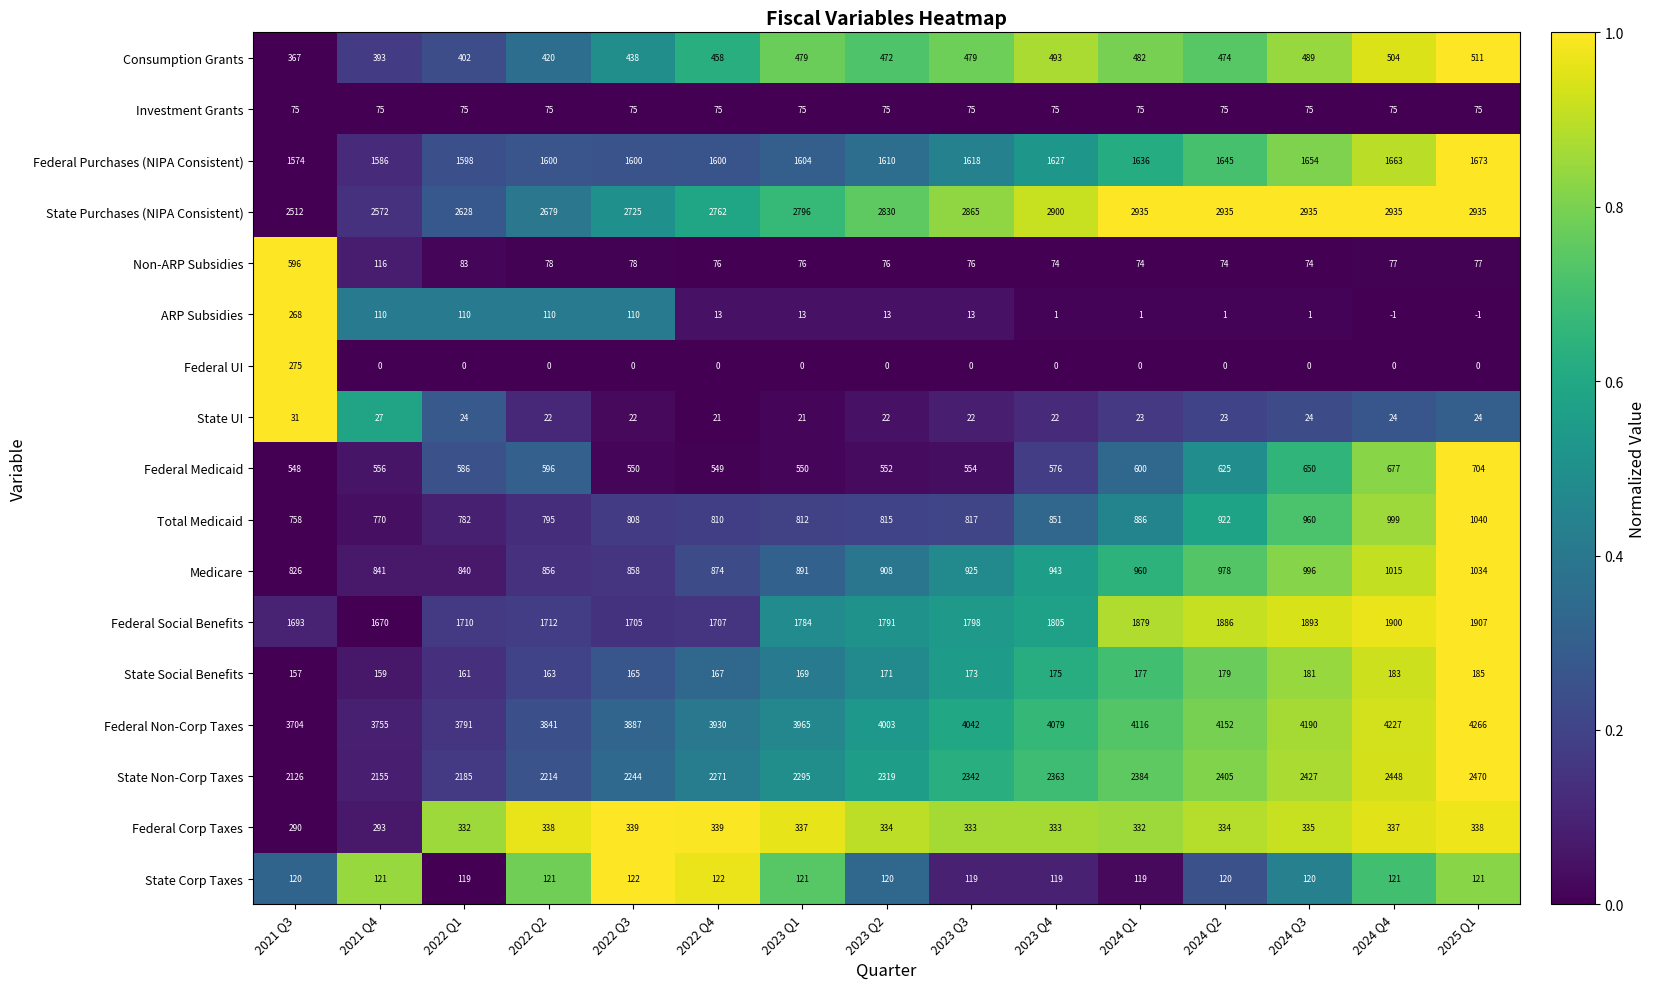

Count the State Corp Taxes values in the range 119 to 121.

13